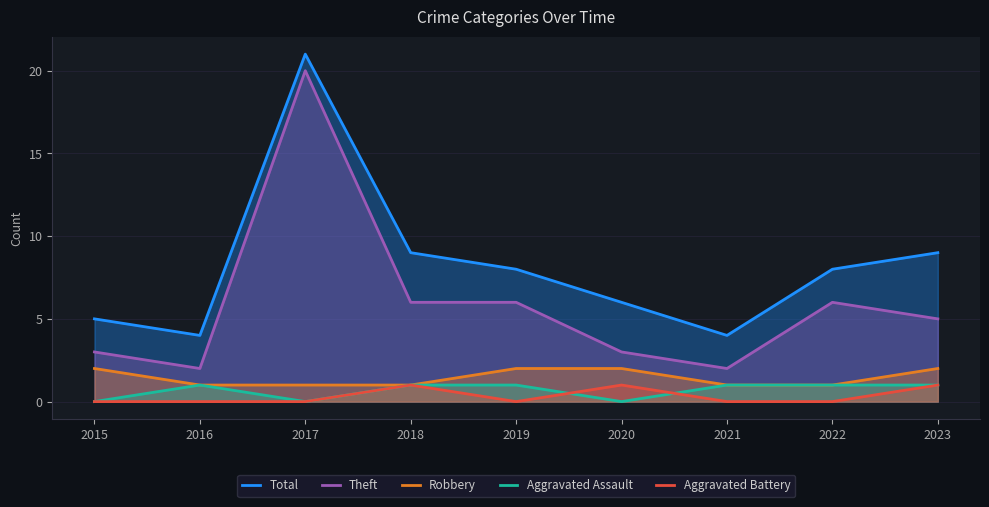

What are all the series names shown in the legend?

Total, Theft, Robbery, Aggravated Assault, Aggravated Battery